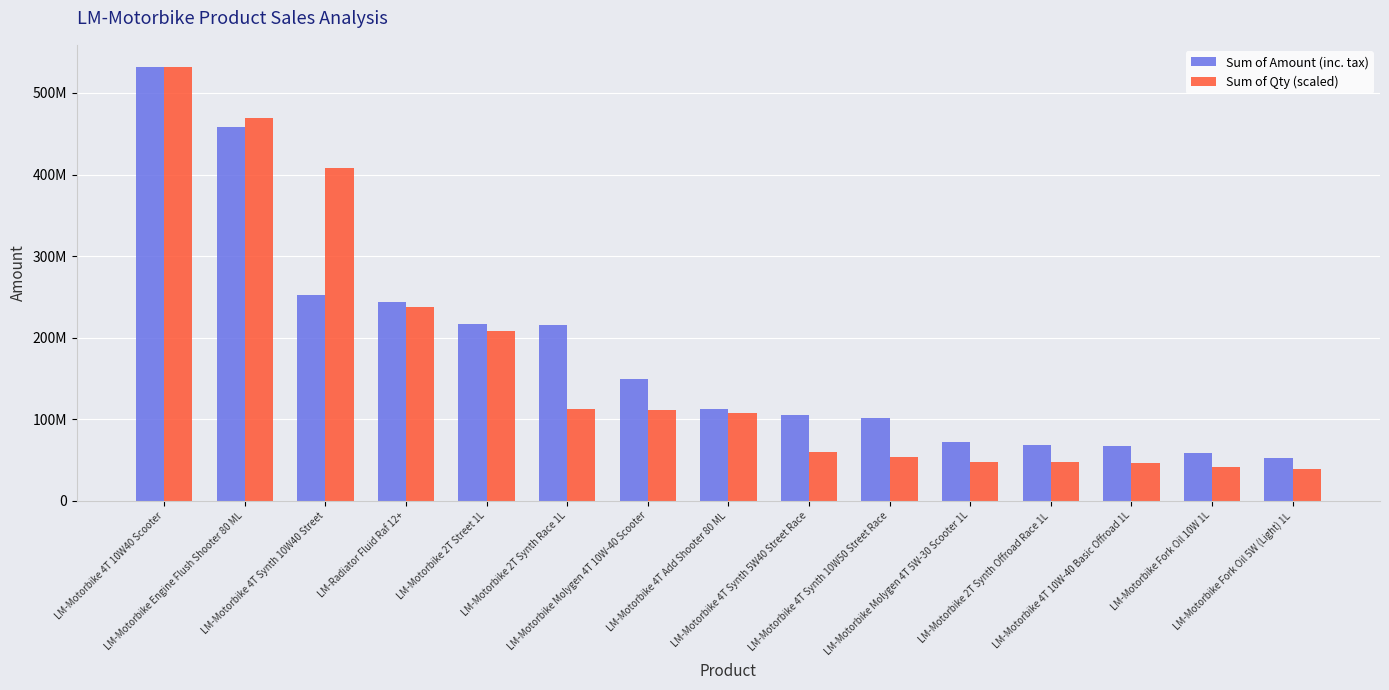

Which series has the widest spread of values?

Sum of Qty (scaled)